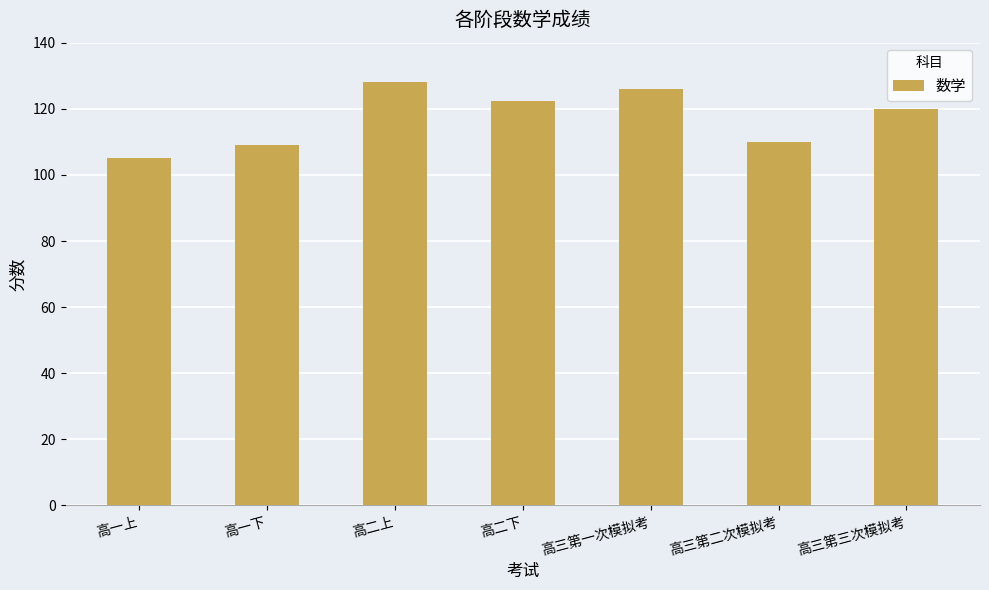

Which has a higher value, 高二上 or 高一下?

高二上